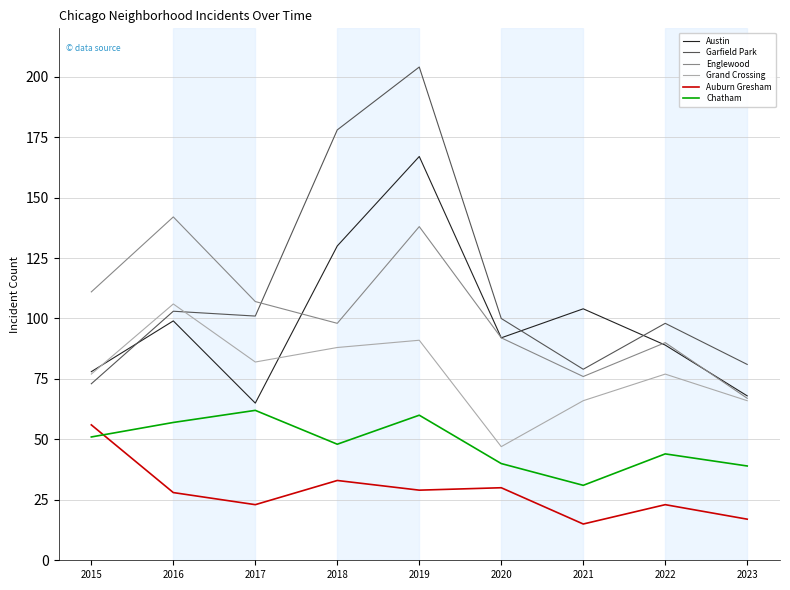

Read the Englewood value at 2016.

142